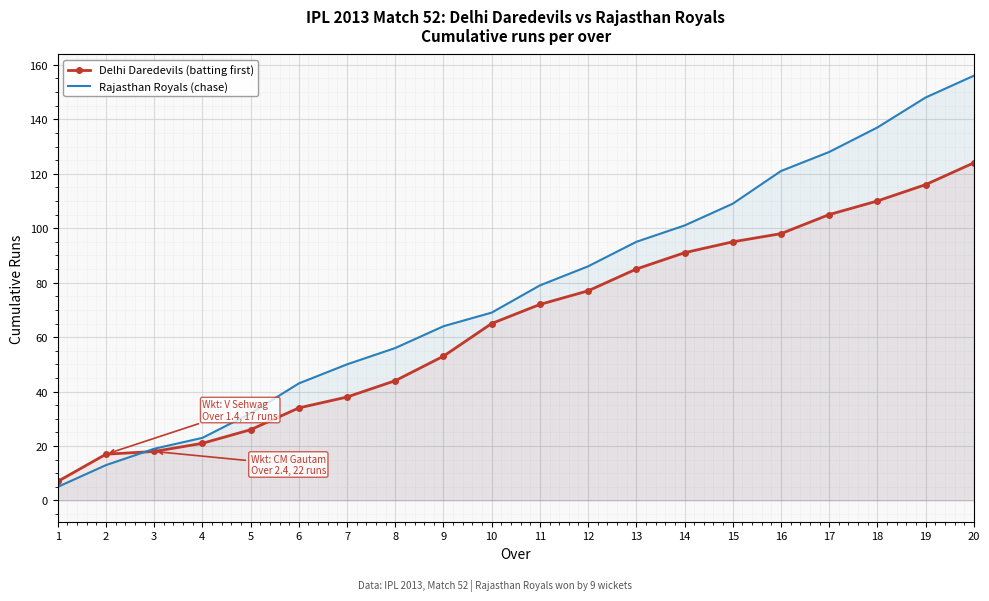

What is the sum of all Delhi Daredevils (batting first) values?

1296